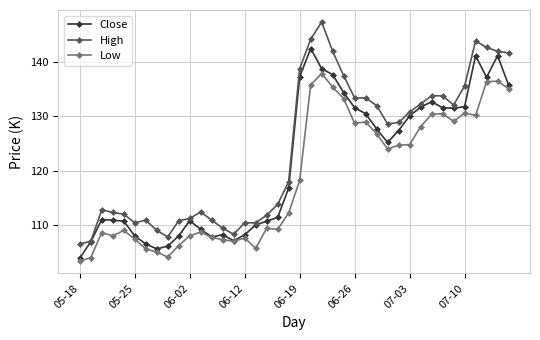

At which label does Low reach its peak?

22